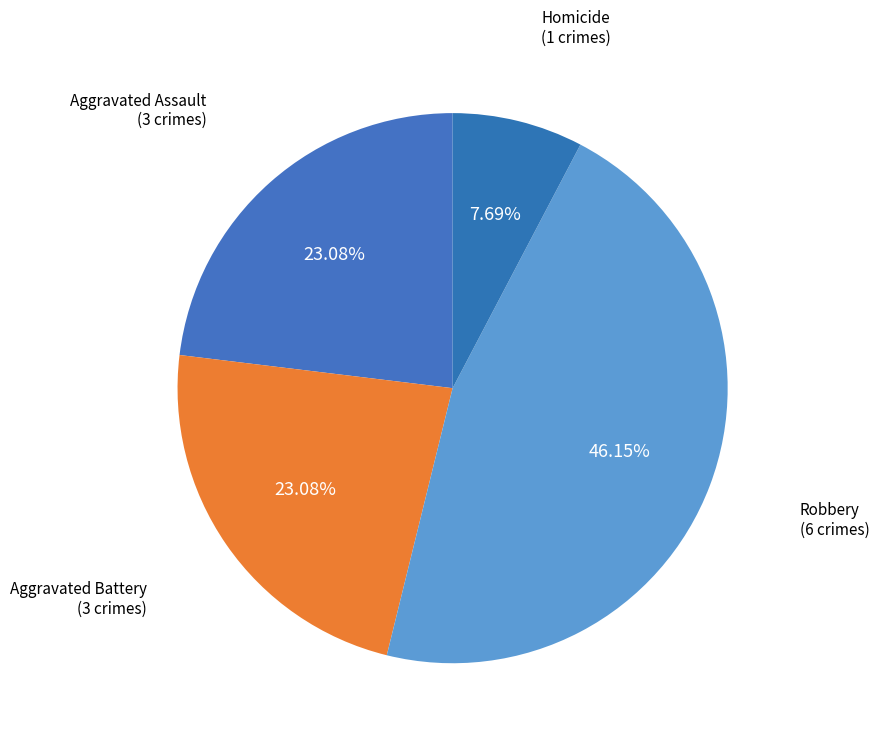

Approximately how many times larger is the value at Homicide compared to Aggravated Battery?

0.3